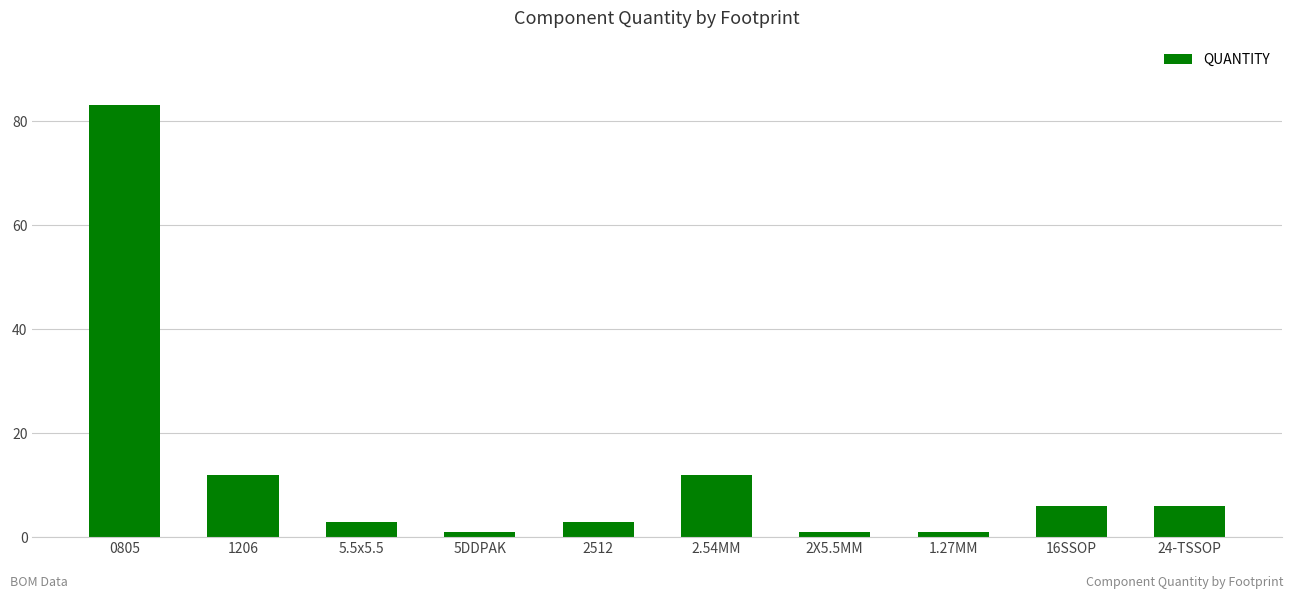

What is the value of the 10th bar from the left?

6